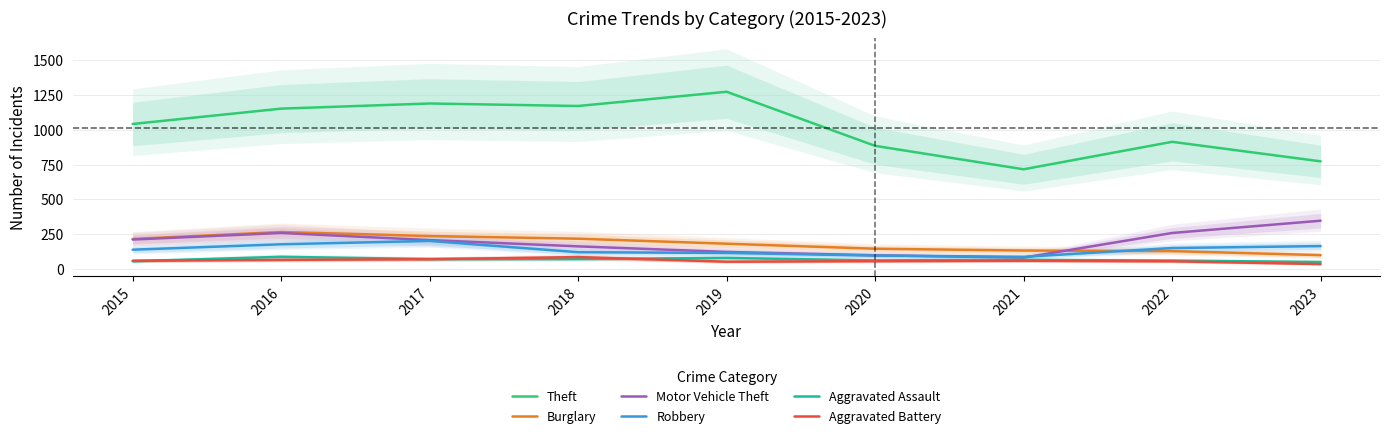

How many data points in Motor Vehicle Theft are less than 208?

4